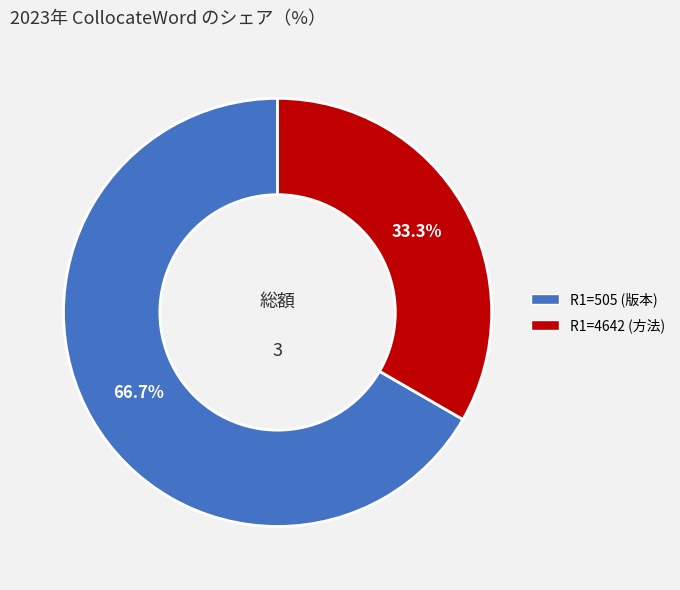

Is there any slice that represents more than half of the pie?

Yes